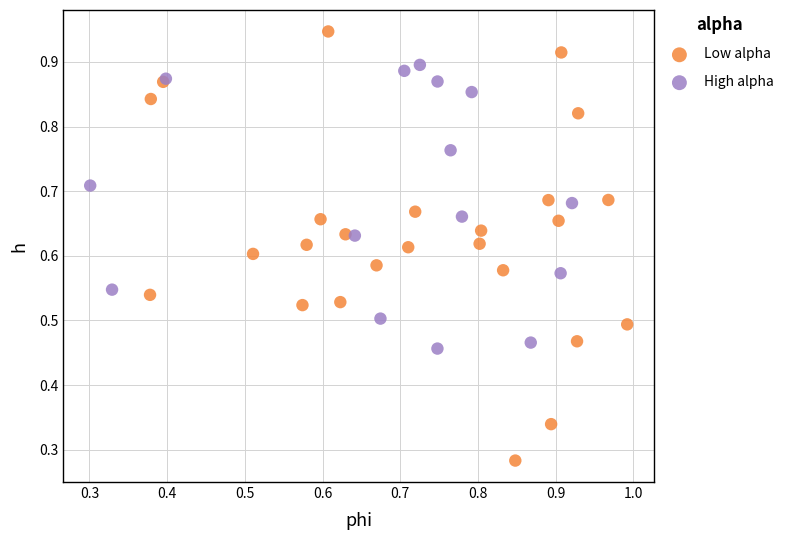

Which series contains the highest Y value?

Low alpha